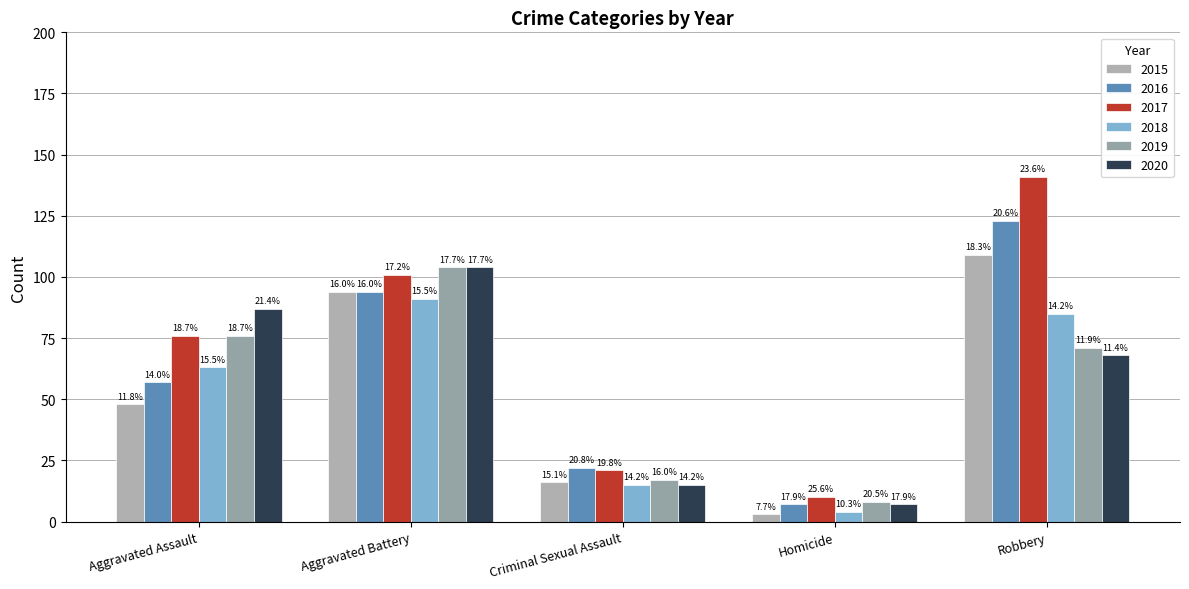

Rank the series at Criminal Sexual Assault from highest to lowest value.

2016, 2017, 2019, 2015, 2018, 2020